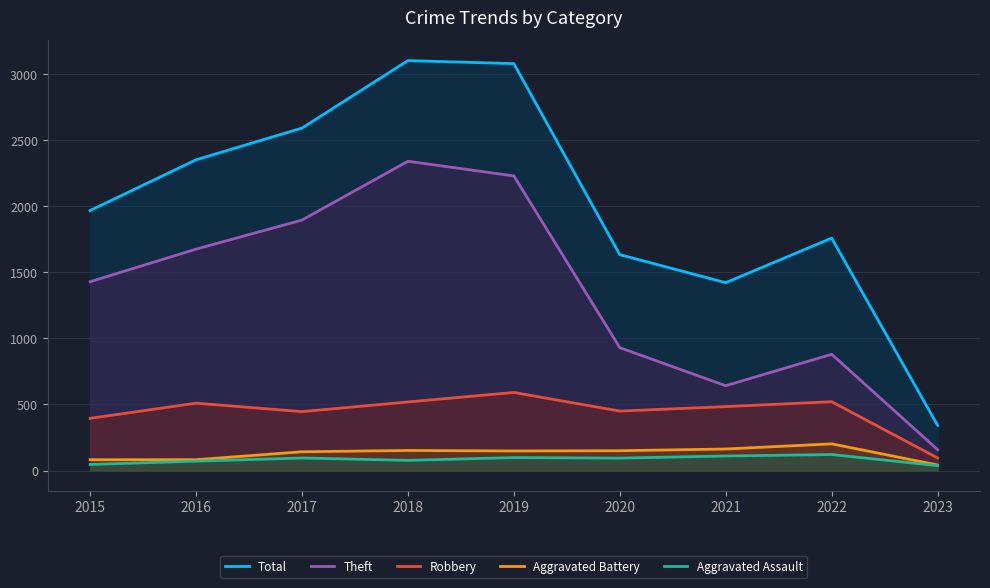

How many values in the Aggravated Battery series are below 148?

4